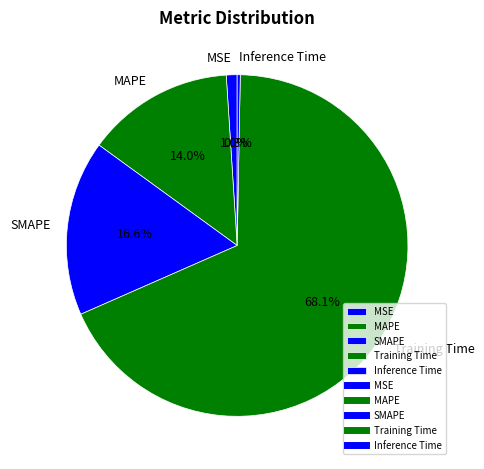

What is the largest slice in the pie chart?

Training Time